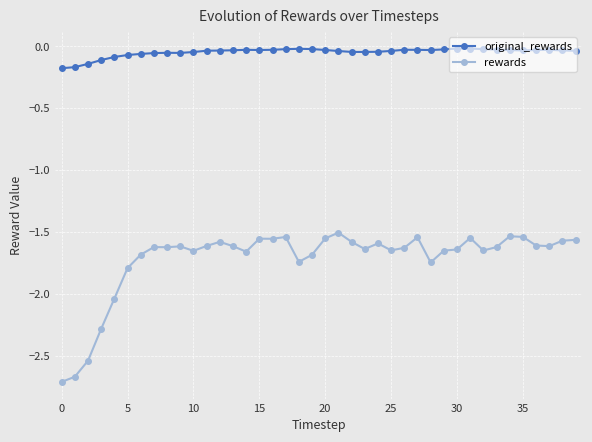

What is the difference between the maximum and minimum values in the rewards series?

1.2